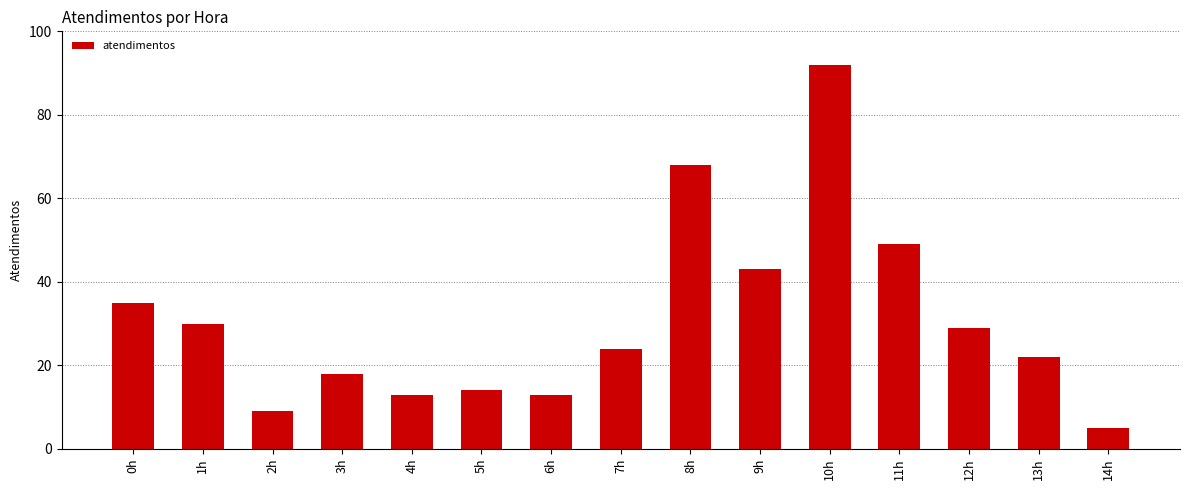

Between 0h and 1h, which is larger?

0h